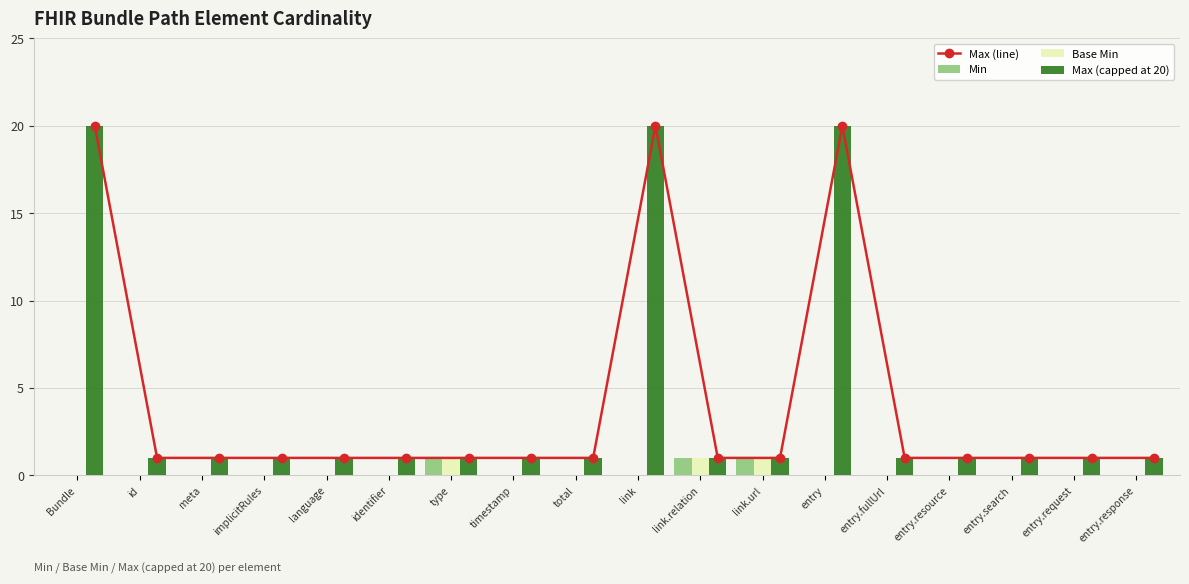

At entry.response, list the series in order from largest to smallest.

Max (line), Max (capped at 20), Min, Base Min